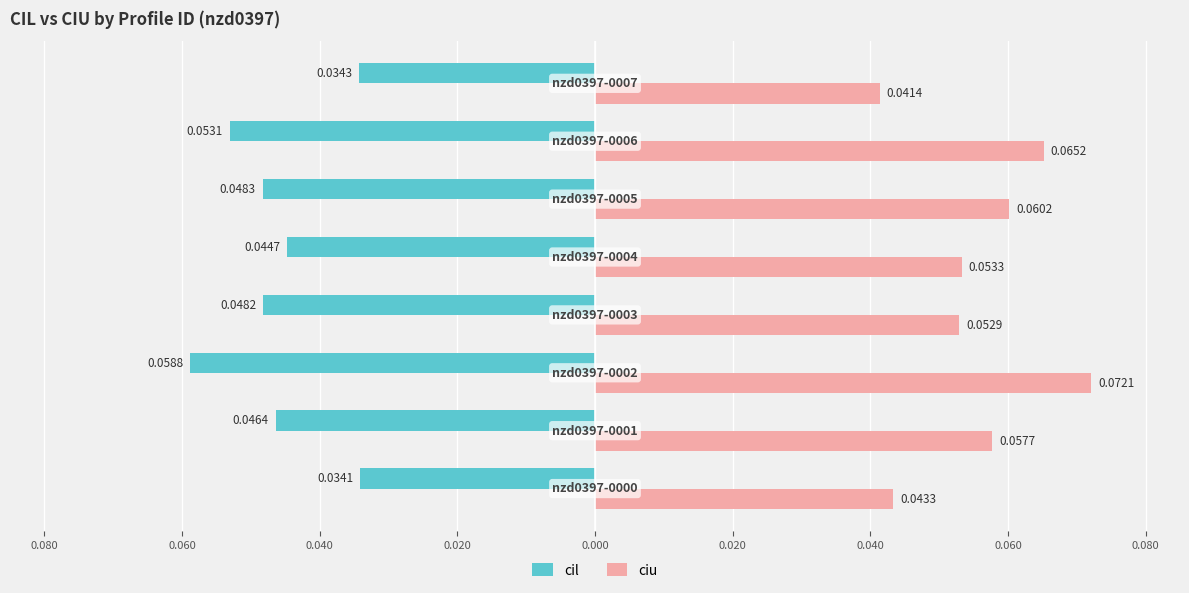

What are all the series names shown in the legend?

cil, ciu